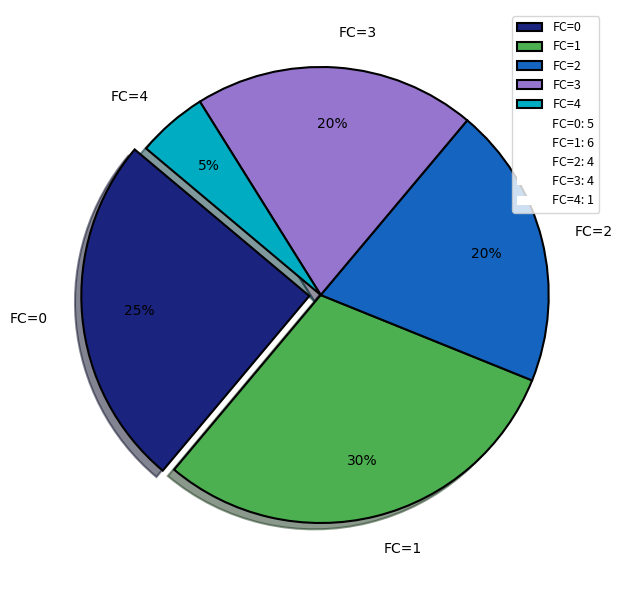

How many segments does this pie chart have?

5